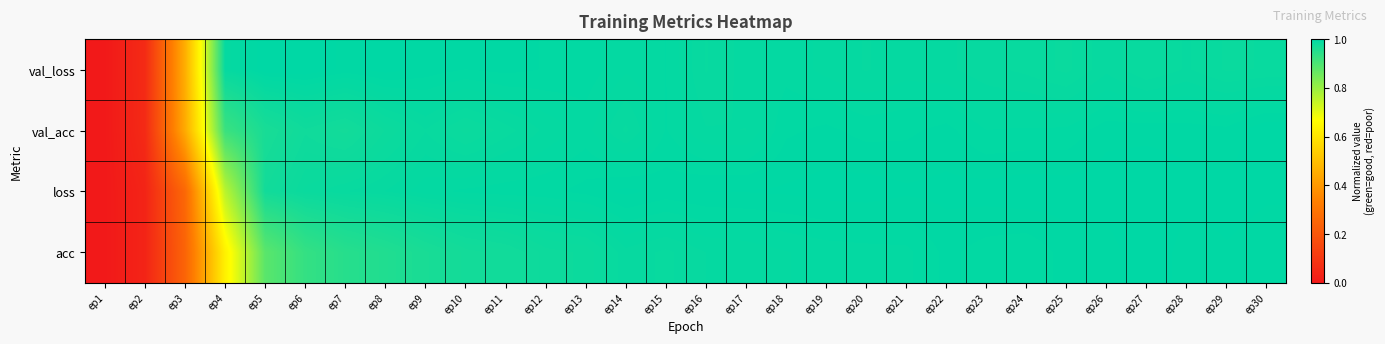

At ep13, list the series in order from largest to smallest.

loss, val_loss, val_acc, acc